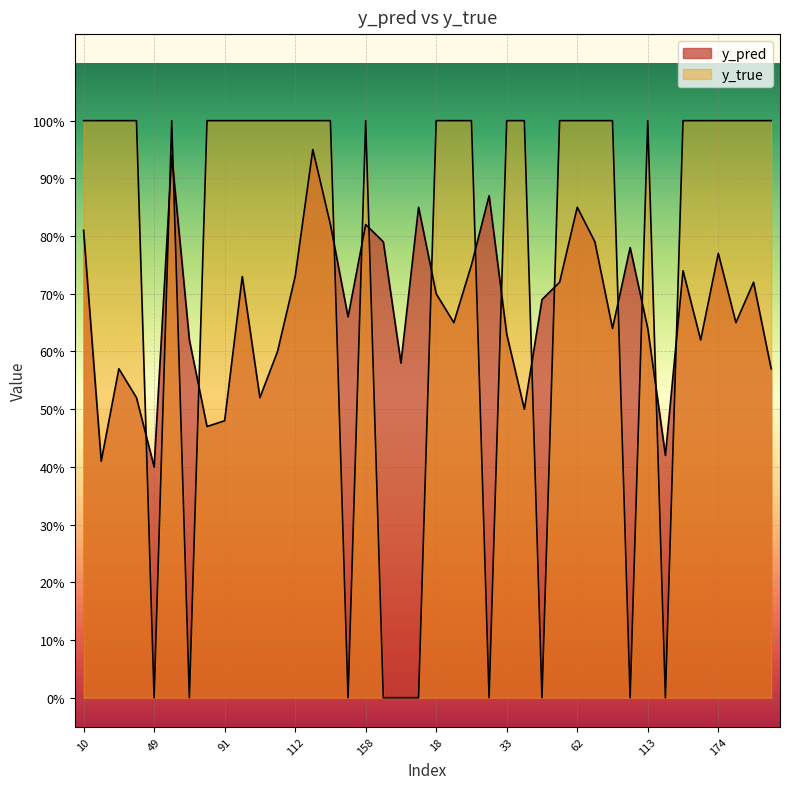

At how many categories does at least one series exceed 0?

40